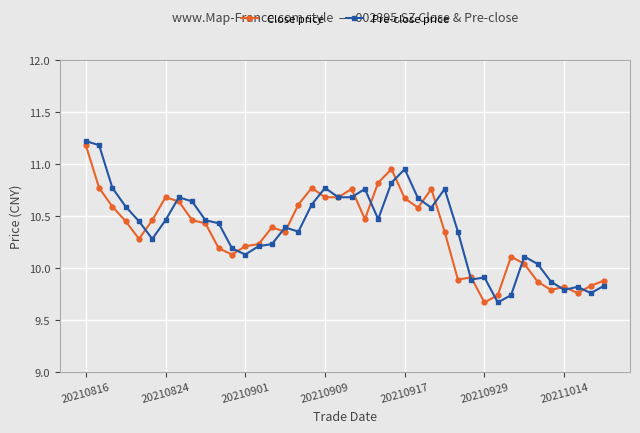

How many data points in Pre-close price are less than 10?

9